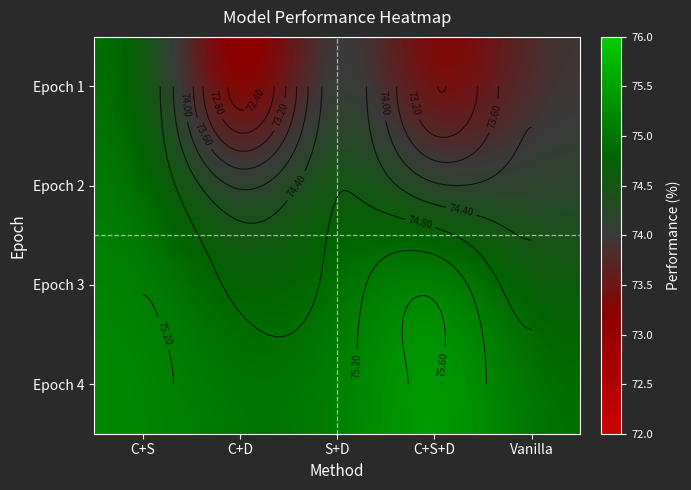

Between S+D and C+D, which is larger?

S+D